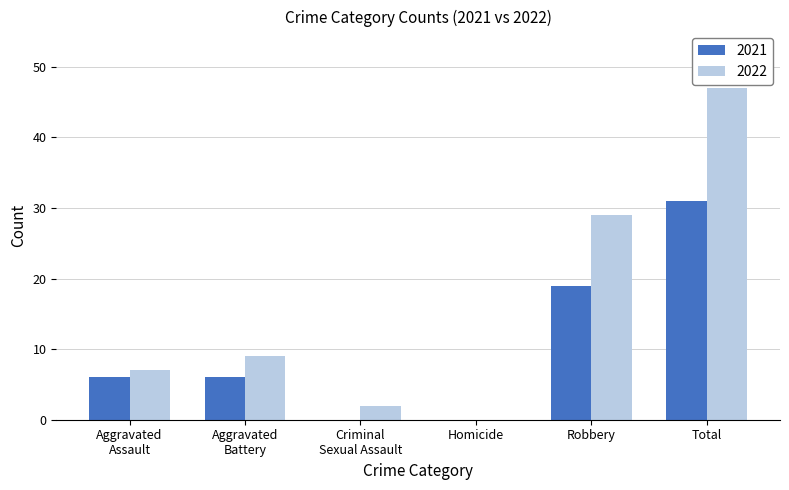

Is it true that 2022 equals 11 at Robbery?

False